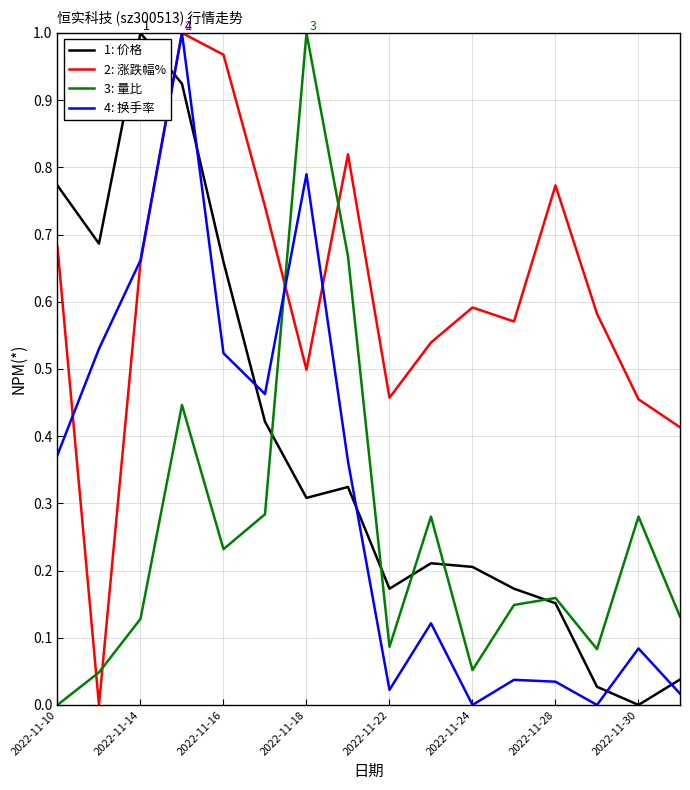

How many intersections are there between 3: 量比 and 2: 涨跌幅%?

4